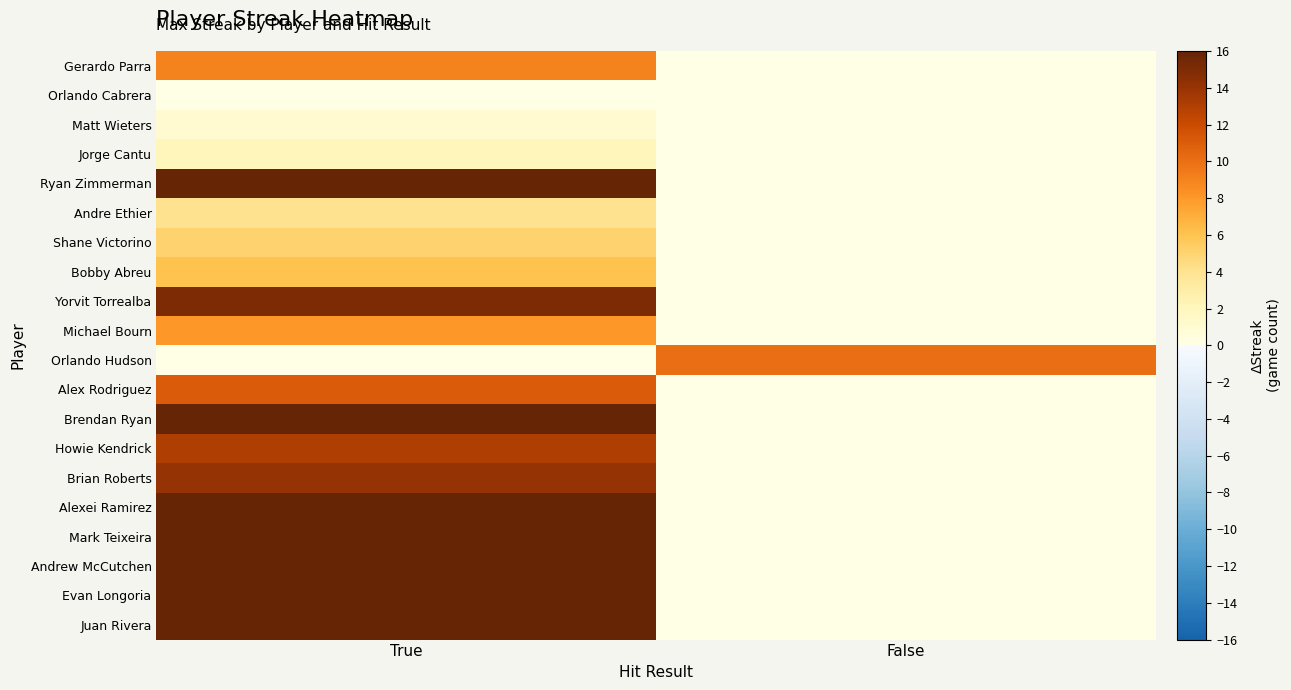

Reading left to right, transcribe all the data shown in this chart.

Gerardo Parra: True=9	False=0
Orlando Cabrera: True=0	False=0
Matt Wieters: True=1	False=0
Jorge Cantu: True=2	False=0
Ryan Zimmerman: True=18	False=0
Andre Ethier: True=4	False=0
Shane Victorino: True=5	False=0
Bobby Abreu: True=6	False=0
Yorvit Torrealba: True=15	False=0
Michael Bourn: True=8	False=0
Orlando Hudson: True=0	False=10
Alex Rodriguez: True=11	False=0
Brendan Ryan: True=22	False=0
Howie Kendrick: True=13	False=0
Brian Roberts: True=14	False=0
Alexei Ramirez: True=17	False=0
Mark Teixeira: True=25	False=0
Andrew McCutchen: True=27	False=0
Evan Longoria: True=21	False=0
Juan Rivera: True=23	False=0